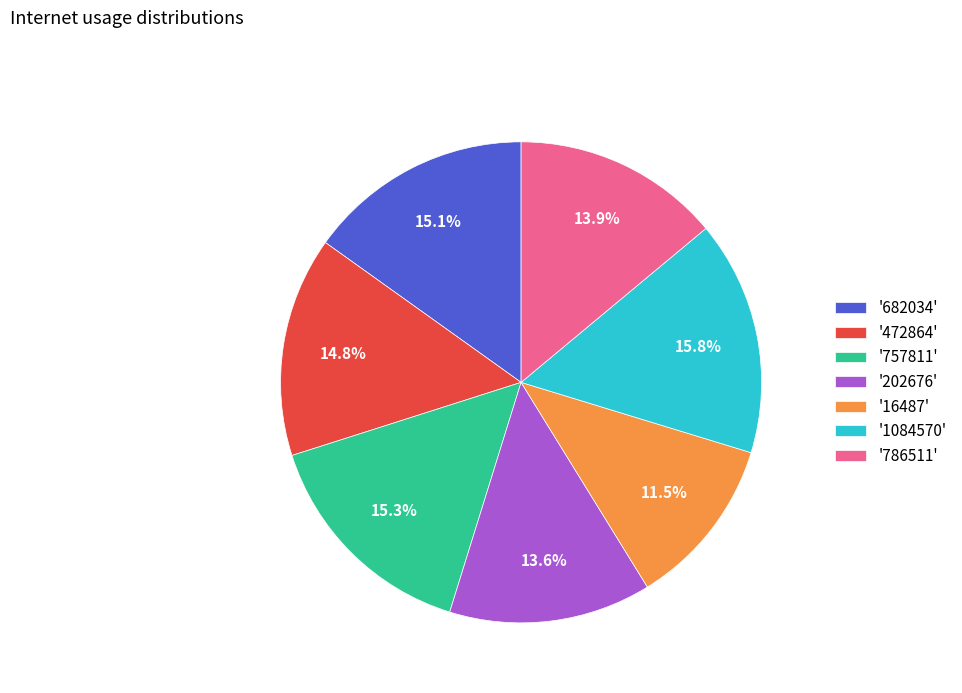

Which category has the smallest portion of the pie?

'16487'